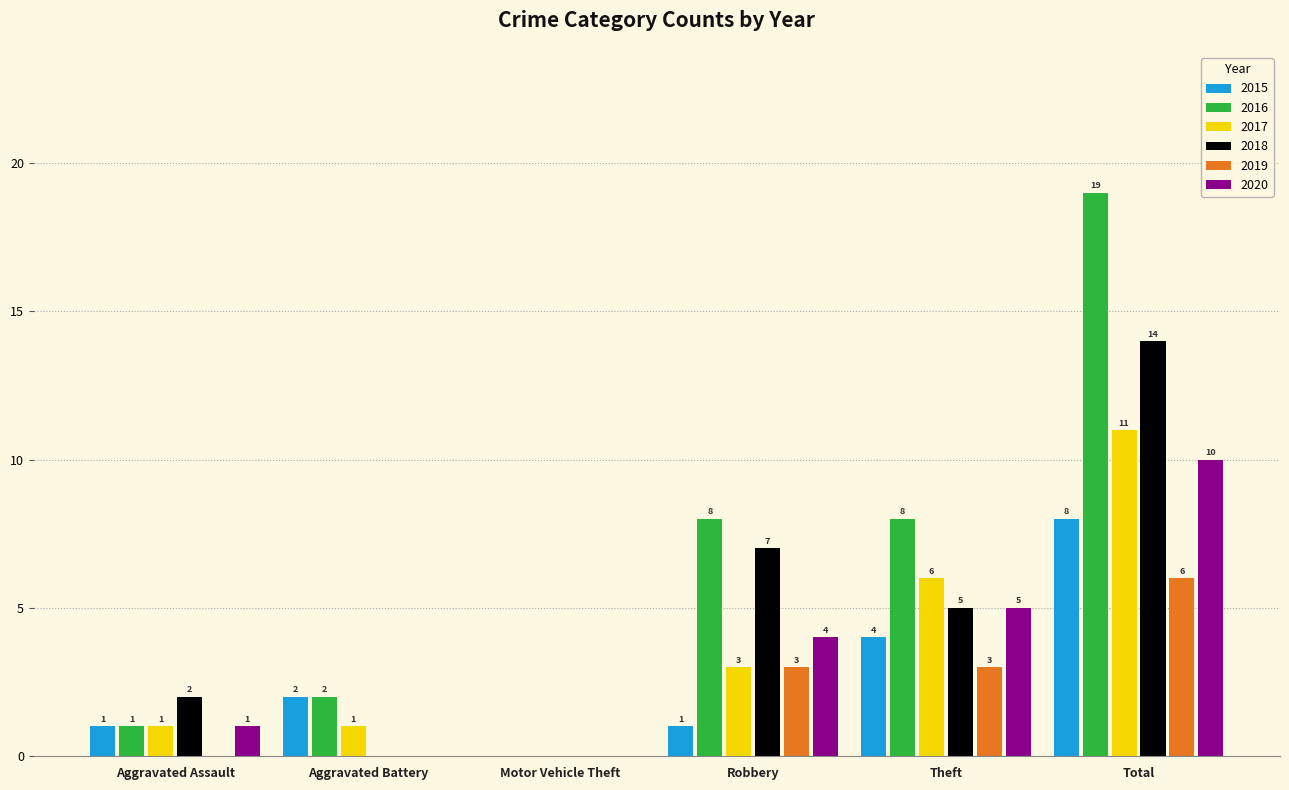

Reading left to right, extract all data points from this chart.

2015: Aggravated Assault=1	Aggravated Battery=2	Motor Vehicle Theft=0	Robbery=1	Theft=4	Total=8
2016: Aggravated Assault=1	Aggravated Battery=2	Motor Vehicle Theft=0	Robbery=8	Theft=8	Total=19
2017: Aggravated Assault=1	Aggravated Battery=1	Motor Vehicle Theft=0	Robbery=3	Theft=6	Total=11
2018: Aggravated Assault=2	Aggravated Battery=0	Motor Vehicle Theft=0	Robbery=7	Theft=5	Total=14
2019: Aggravated Assault=0	Aggravated Battery=0	Motor Vehicle Theft=0	Robbery=3	Theft=3	Total=6
2020: Aggravated Assault=1	Aggravated Battery=0	Motor Vehicle Theft=0	Robbery=4	Theft=5	Total=10